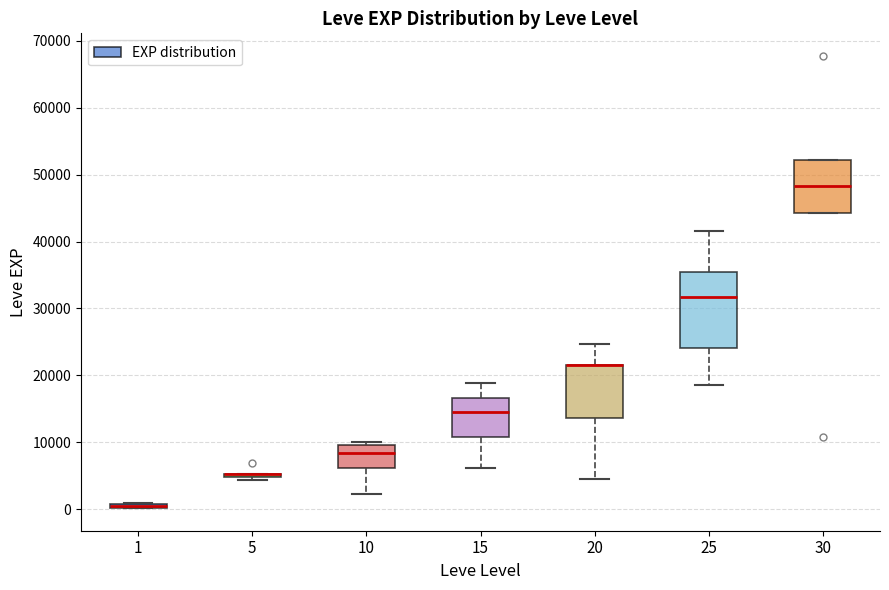

Where is the lower edge of the box at x = 1 on the y-axis? The values are not printed on the chart, so give them approximately, as read against the axis.

0